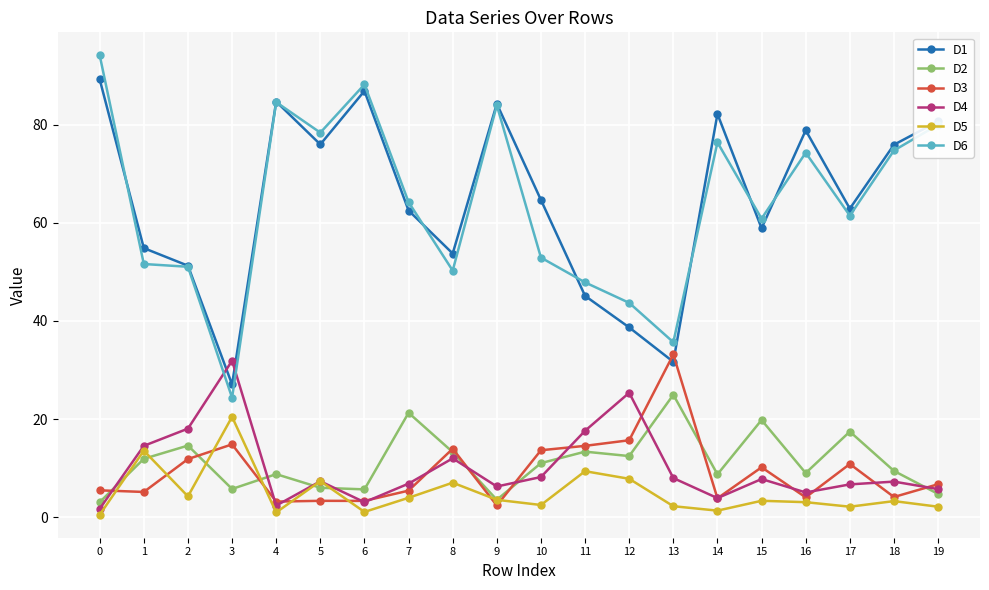

In D2, how many points are lower than both neighbors (excluding endpoints)?

6